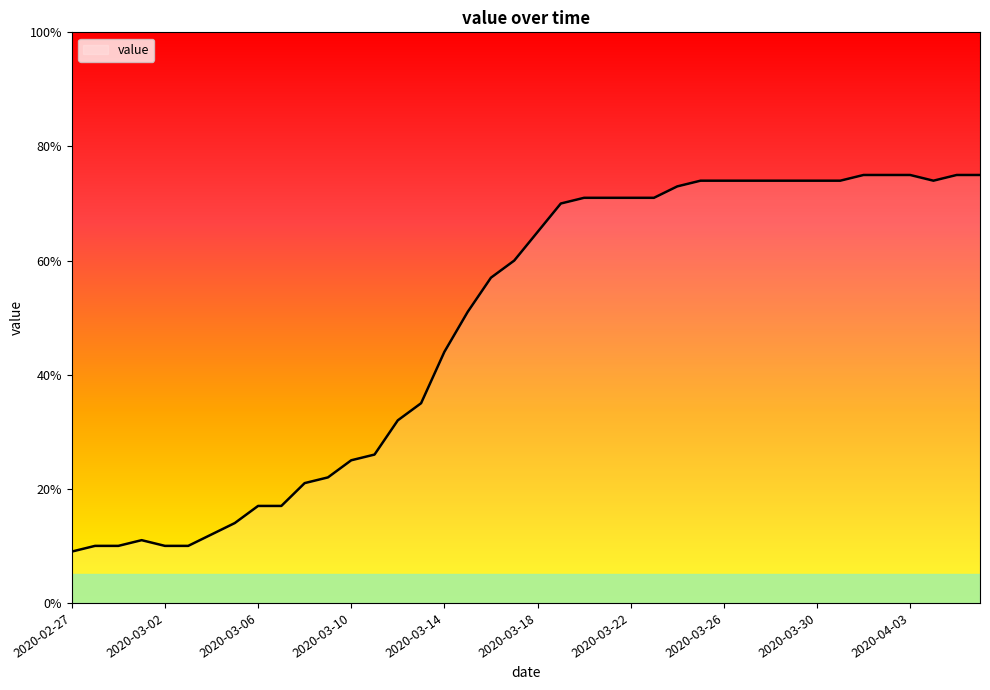

What is the maximum value shown in the chart?

75